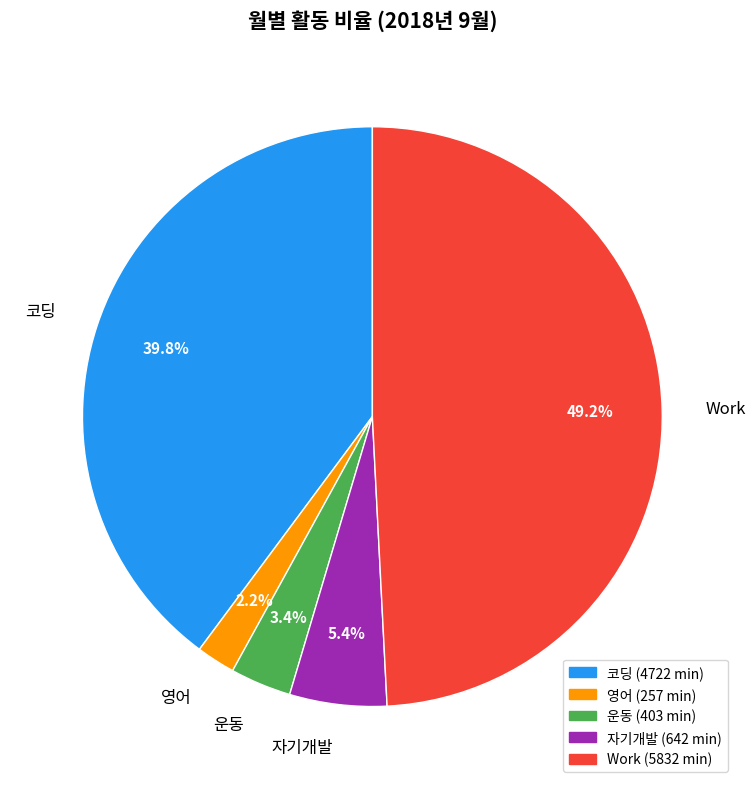

Rank the categories by value from lowest to highest.

영어, 운동, 자기개발, 코딩, Work